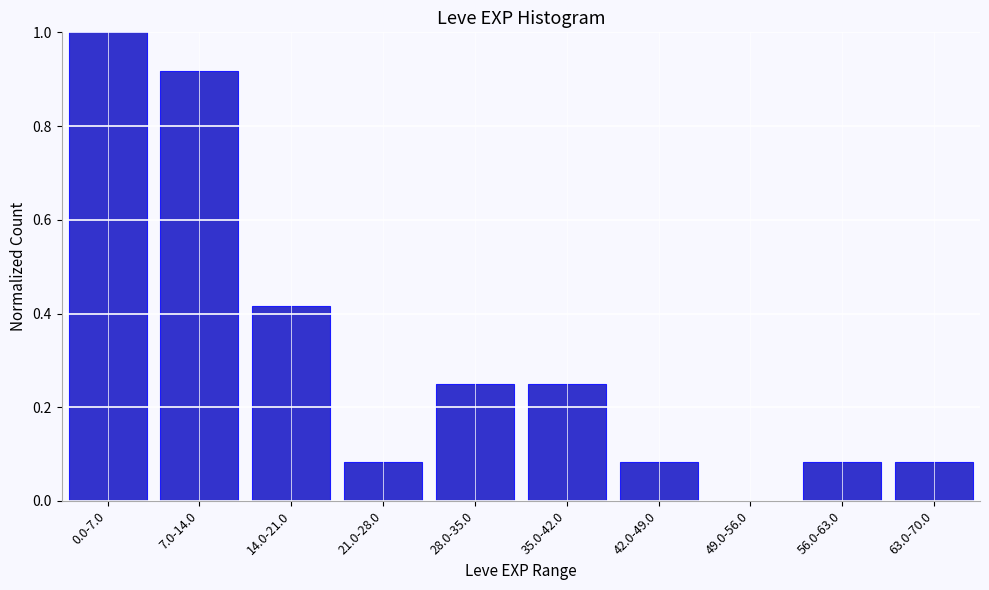

What is the change in value from 0.0-7.0 to 49.0-56.0?

-1.0